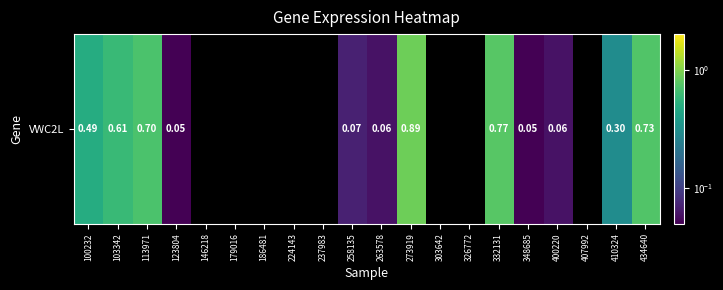

Which label corresponds to the largest value in the chart?

273919